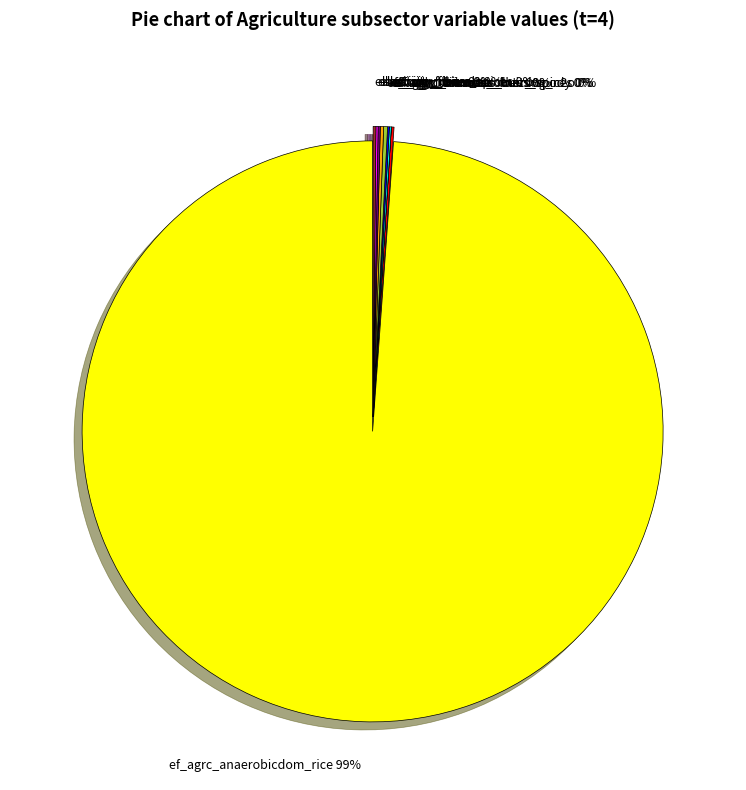

Is ef_agrc_anaerobicdom_rice the majority of the pie?

Yes